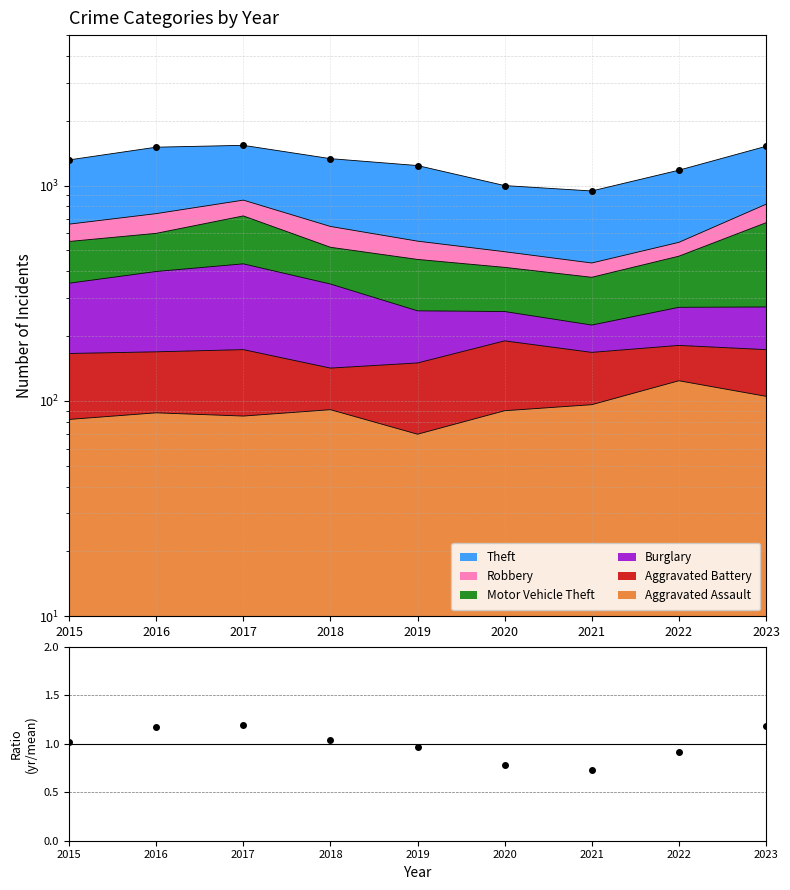

Which series has the largest range (max minus min)?

Total